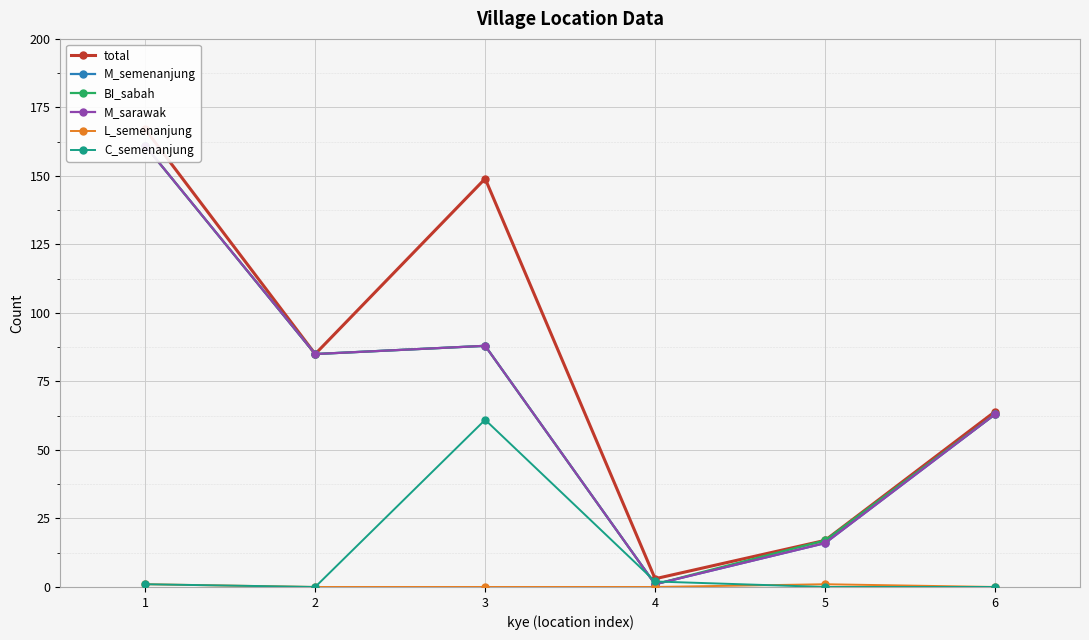

True or false: M_semenanjung has more than 0 points higher than both neighbors.

True